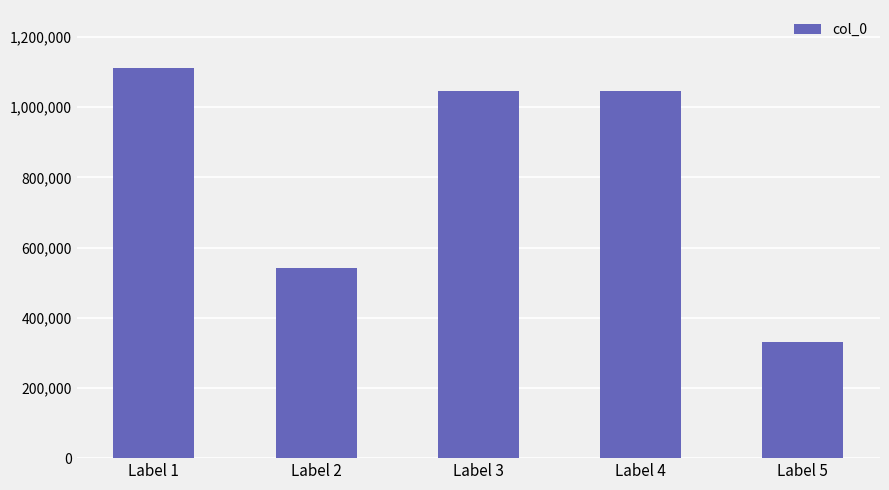

What is the difference between the second highest and second lowest values?

503747